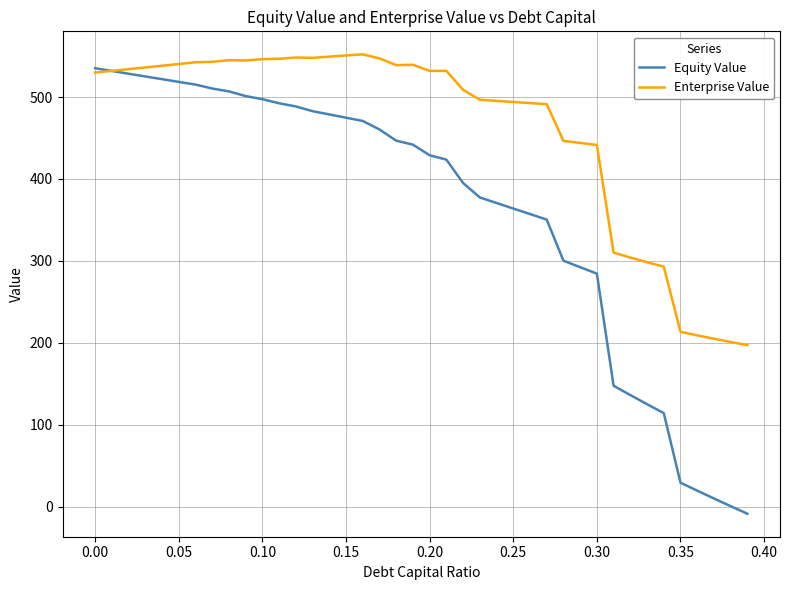

What is the minimum value for Enterprise Value?

197.1